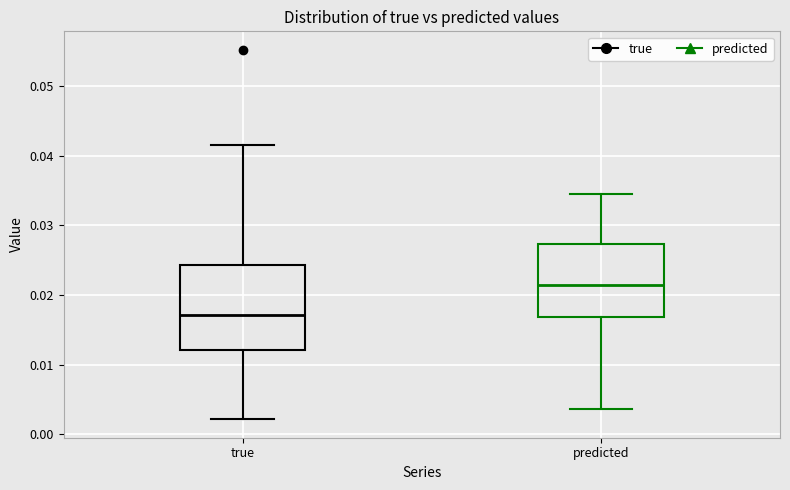

Reading left to right, read every box against the y-axis: the position of its median line, the range the box covers, and the ends of its whiskers. The values are not printed on the chart, so give them approximately, as read against the axis.

true: median 0.017, box 0.012 to 0.024, whiskers 0.002 to 0.042
predicted: median 0.021, box 0.017 to 0.027, whiskers 0.004 to 0.035